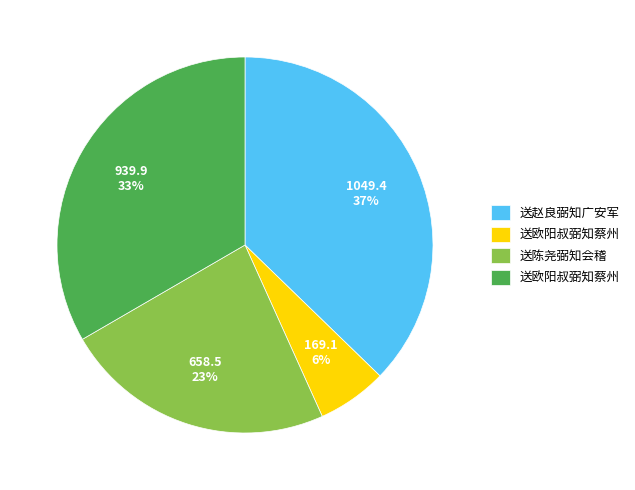

To the nearest percent, what is the difference between the largest and smallest slice percentages?

31%